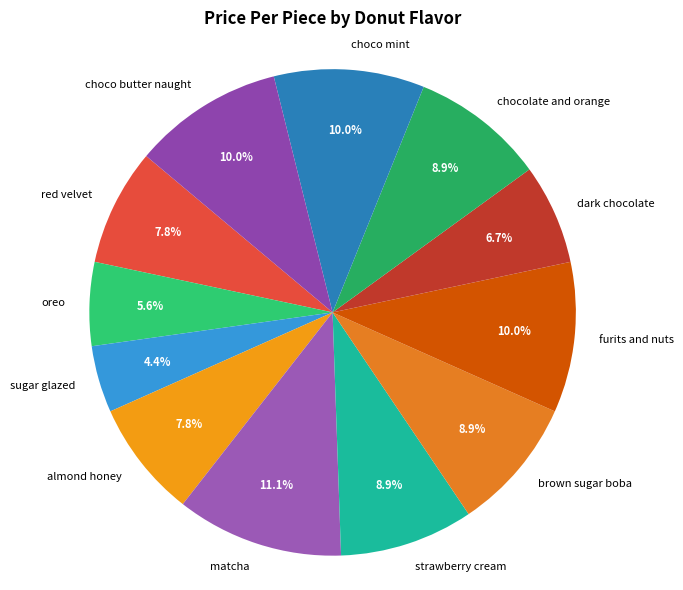

To the nearest percent, what is the average slice percentage?

8%